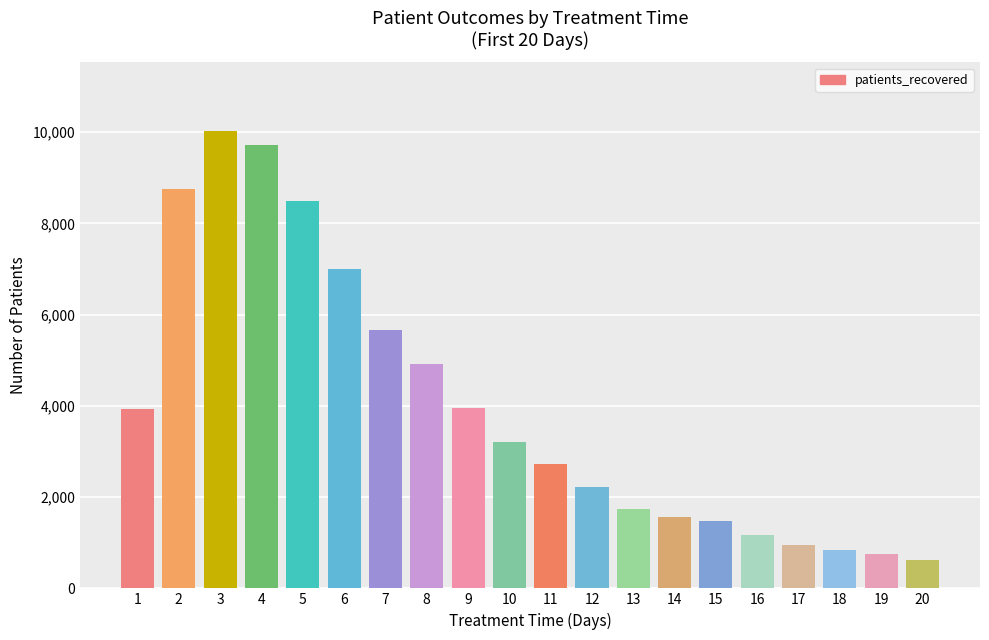

What is the difference between the maximum and minimum values?

9400